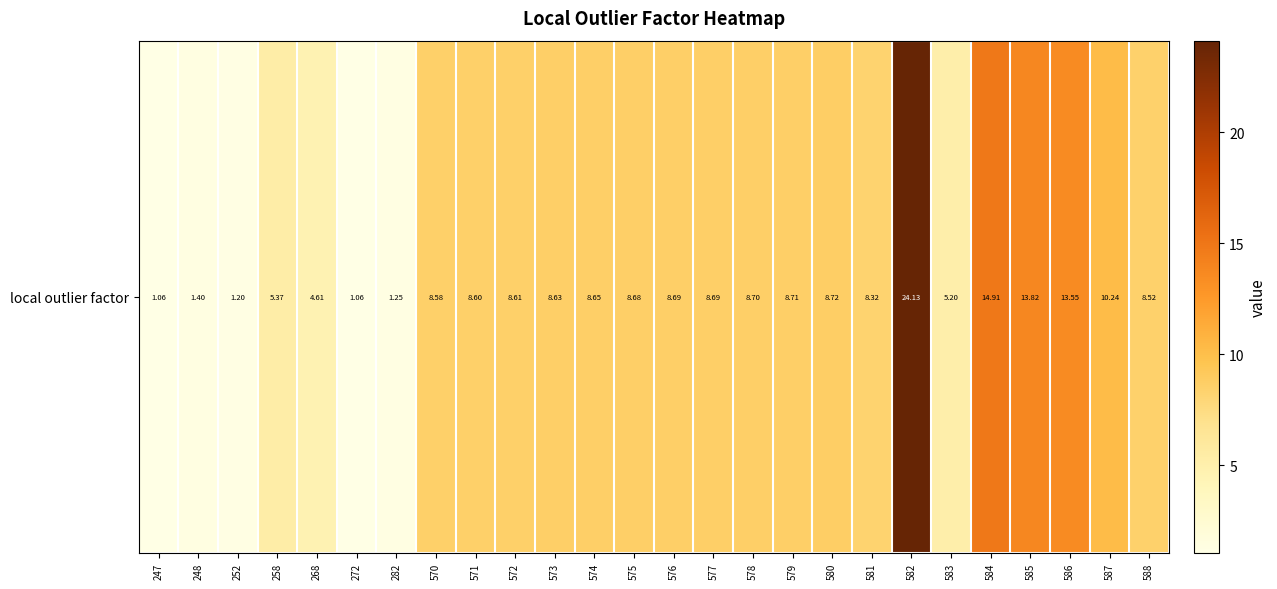

At which category does the chart reach its peak across all series?

582